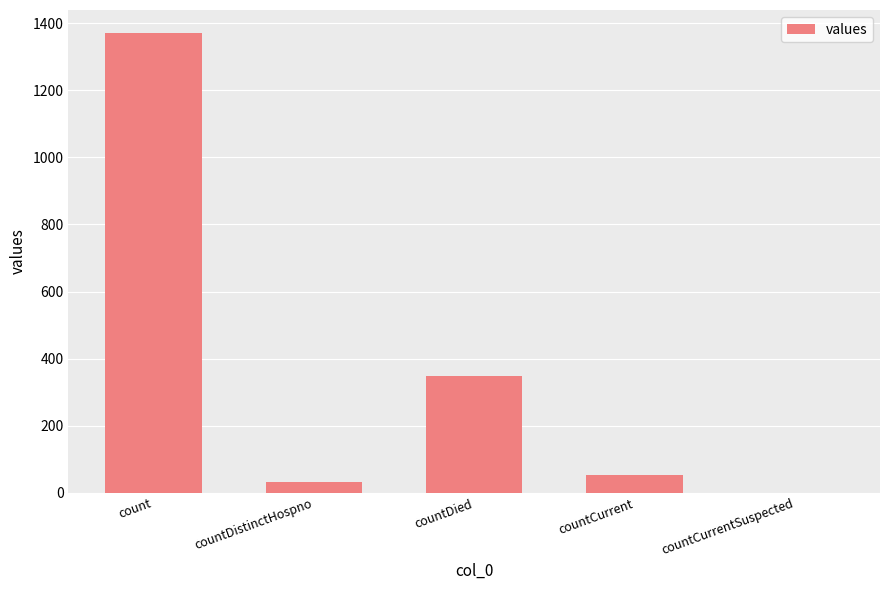

Count the number of data series in this chart.

1